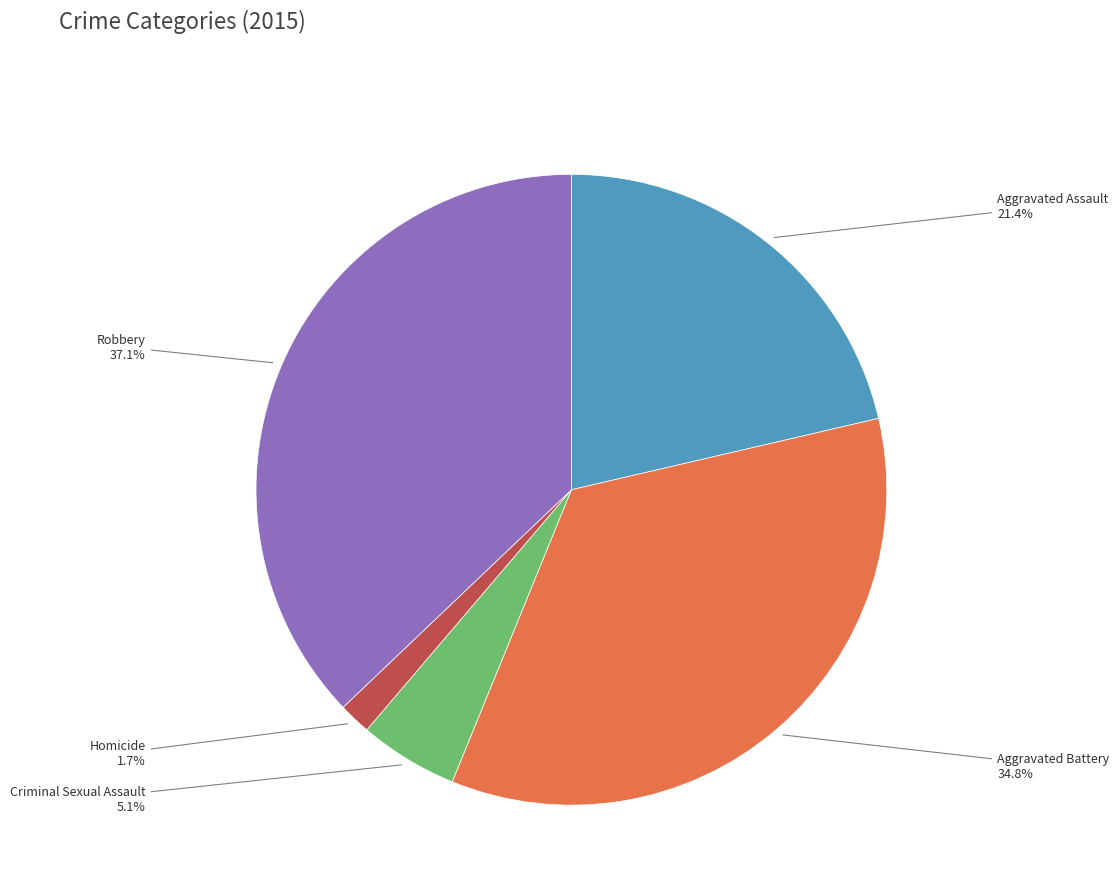

Is there any slice that represents more than half of the pie?

No